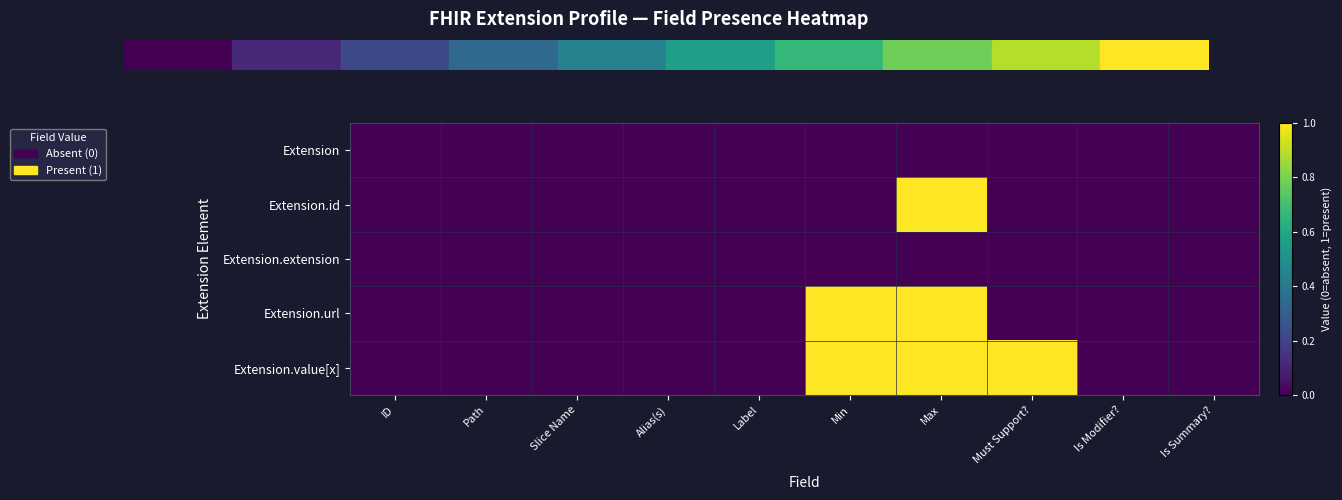

Between Must Support? and Alias(s), which is larger?

Must Support?